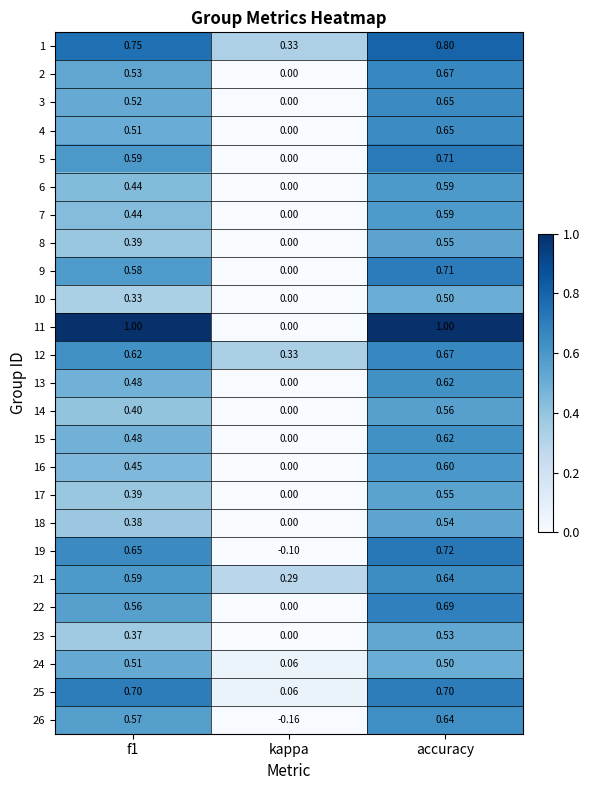

How many distinct data groups are displayed?

25